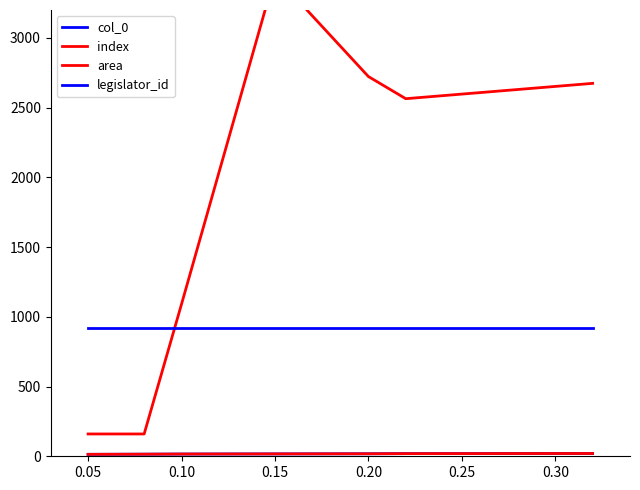

At which category is the sum across all series the highest?

0.15